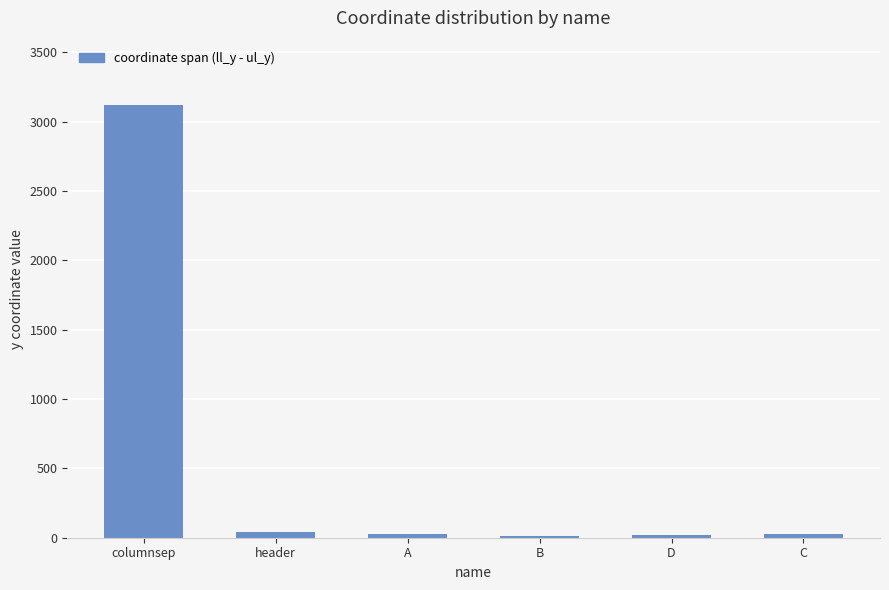

What is the maximum value shown in the chart?

3117